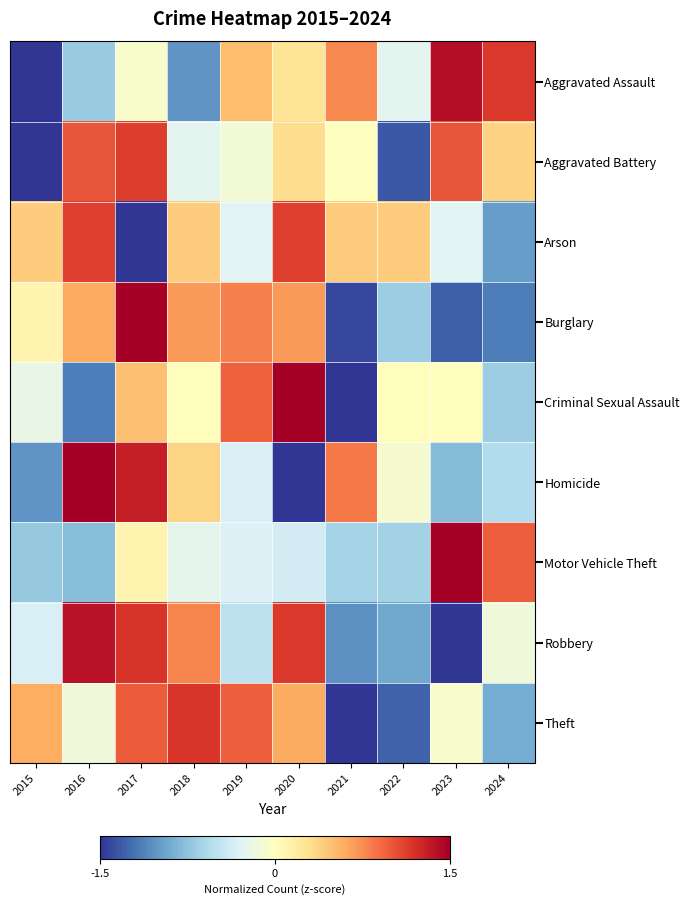

Which has a higher value, 2023 or 2022?

2023